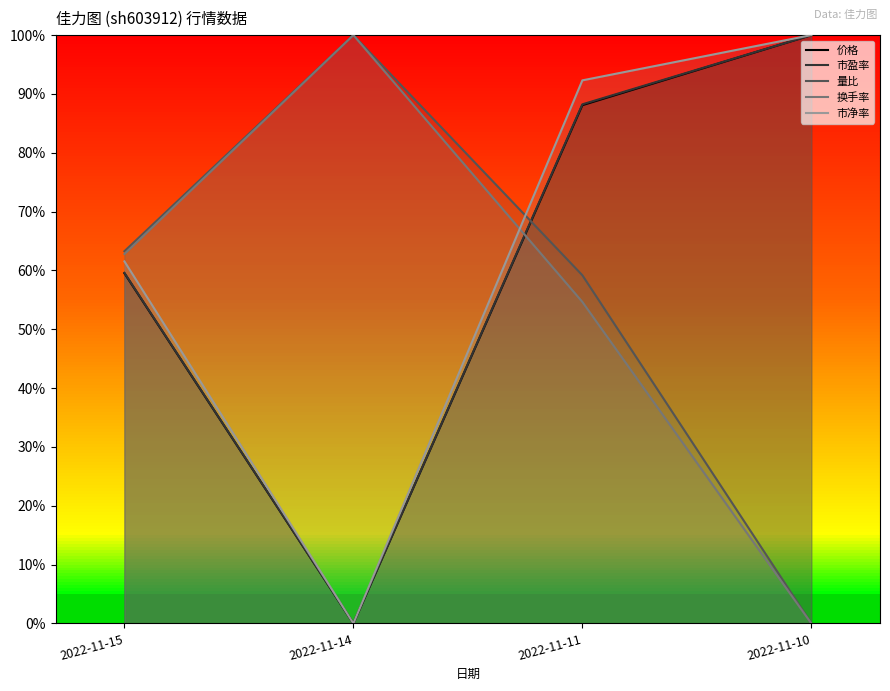

What is the value of the 换手率 point at the 2nd from the left?

1.0